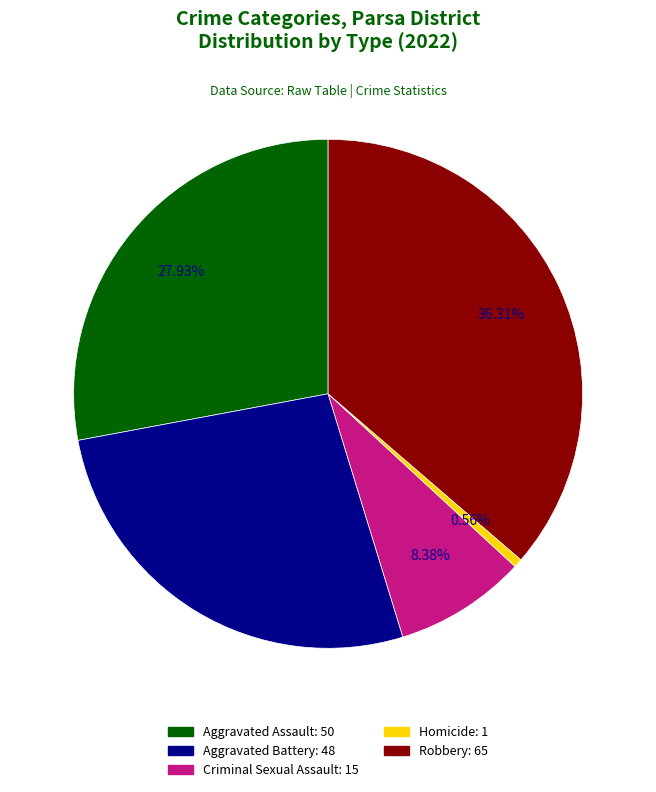

Does Criminal Sexual Assault represent more than half of the total?

No